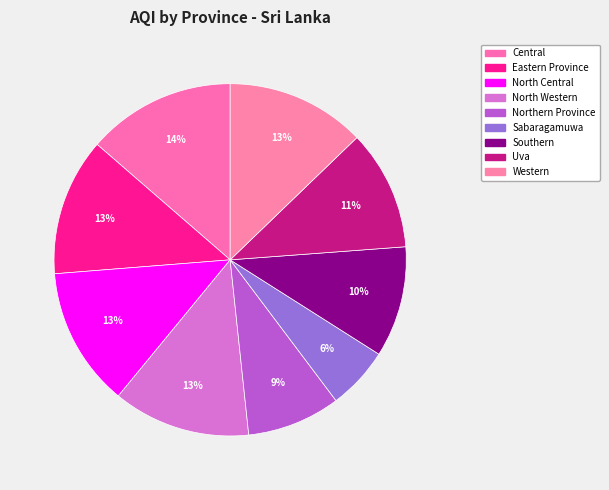

Count the number of slices in the pie.

9